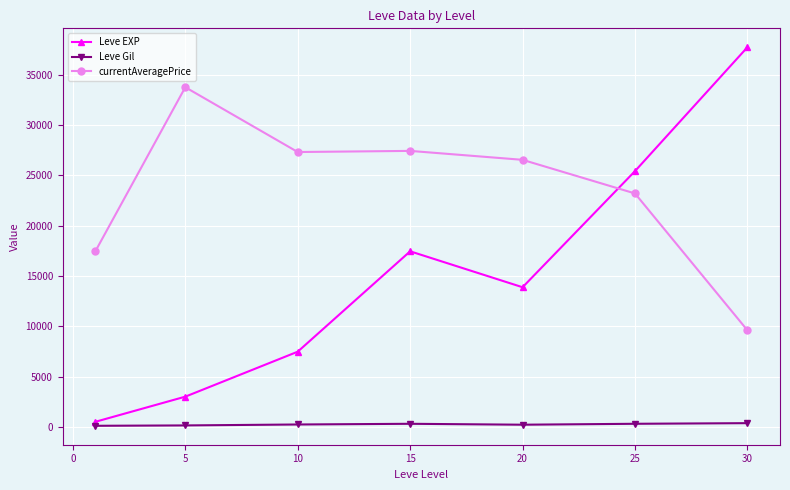

True or false: currentAveragePrice and Leve Gil cross at least once.

False